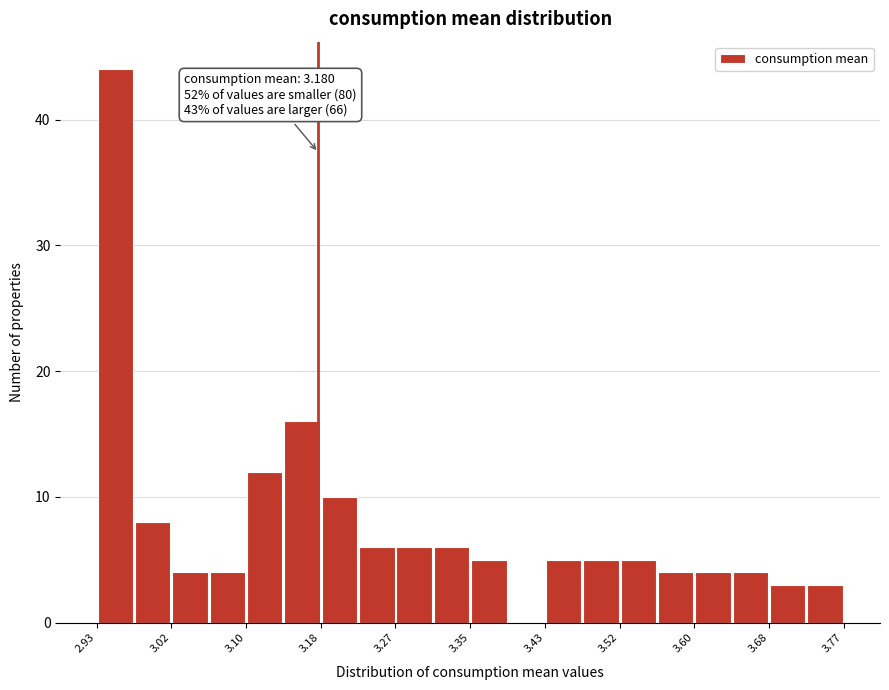

Which range on the x-axis has the tallest bar?

2.93 to 2.97